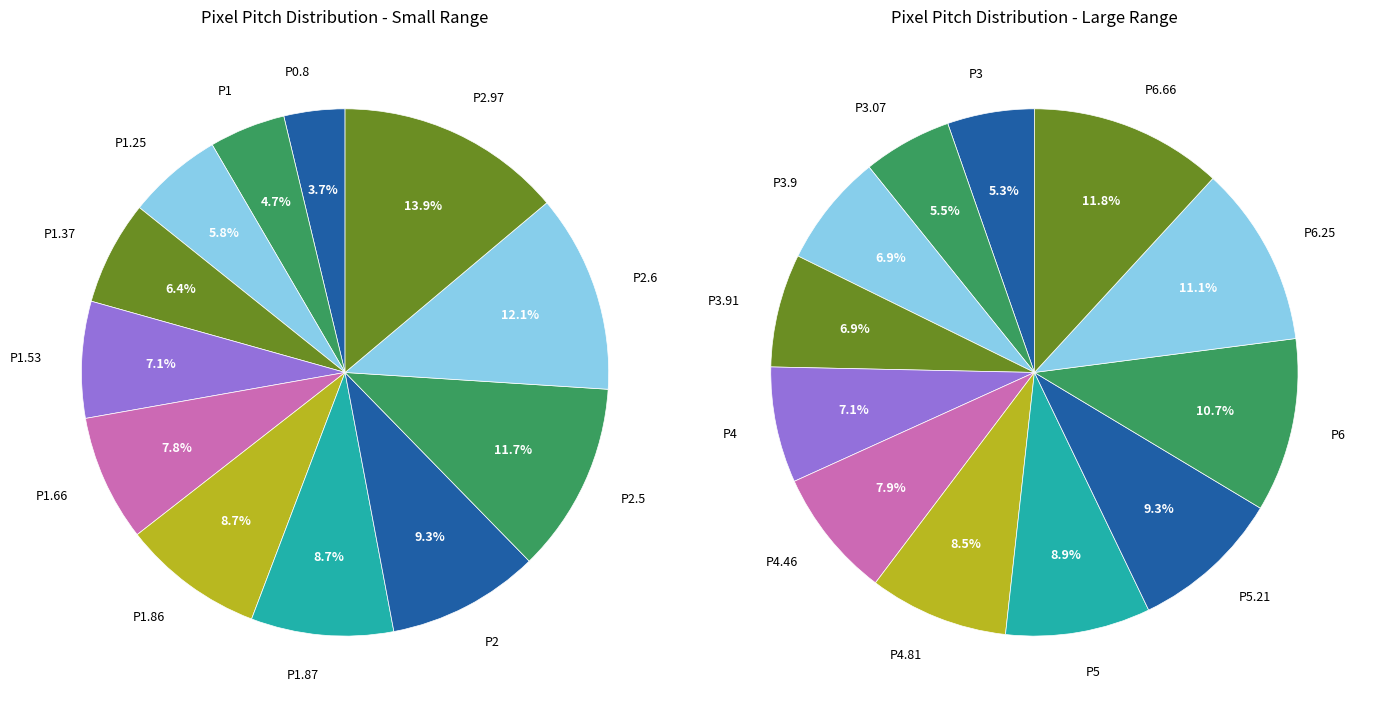

To the nearest percent, what is the average slice percentage?

8%